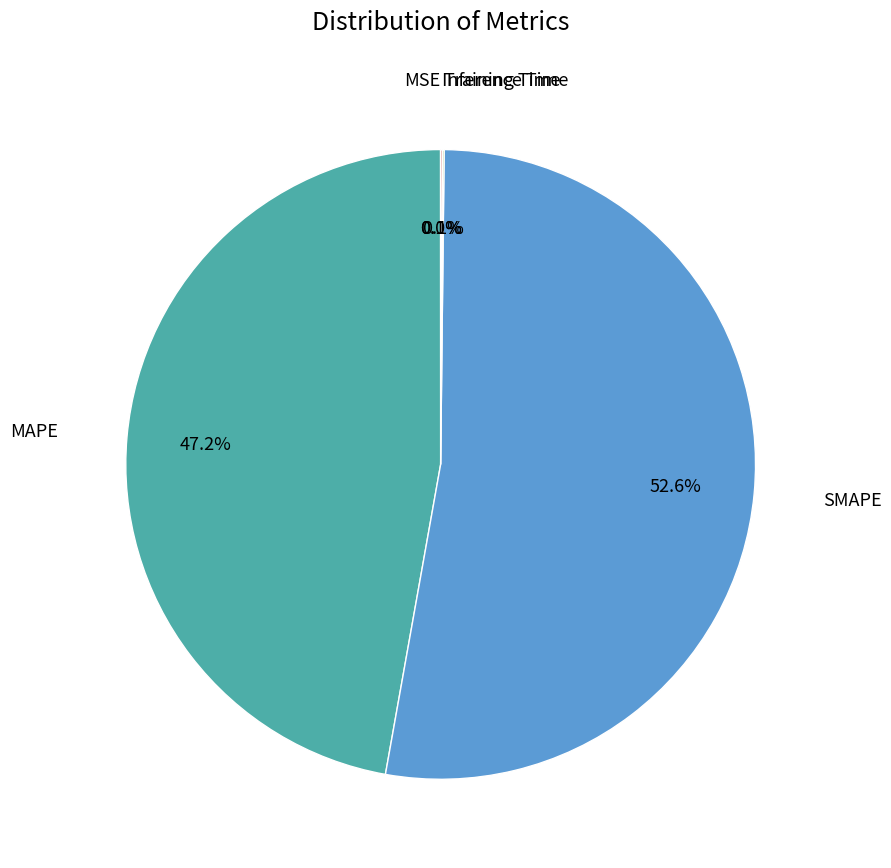

What is the smallest slice in the pie chart?

Training Time